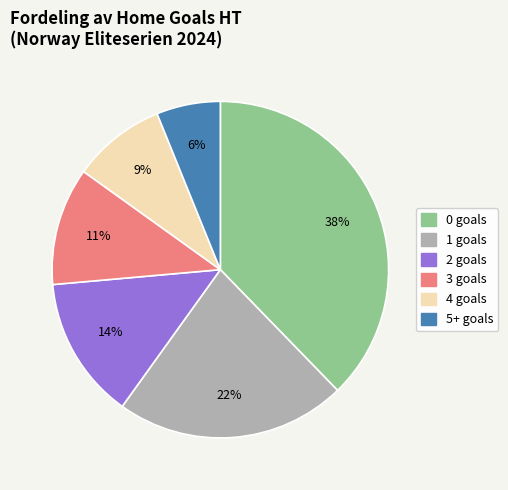

To the nearest percent, what portion does 1 represent?

22%